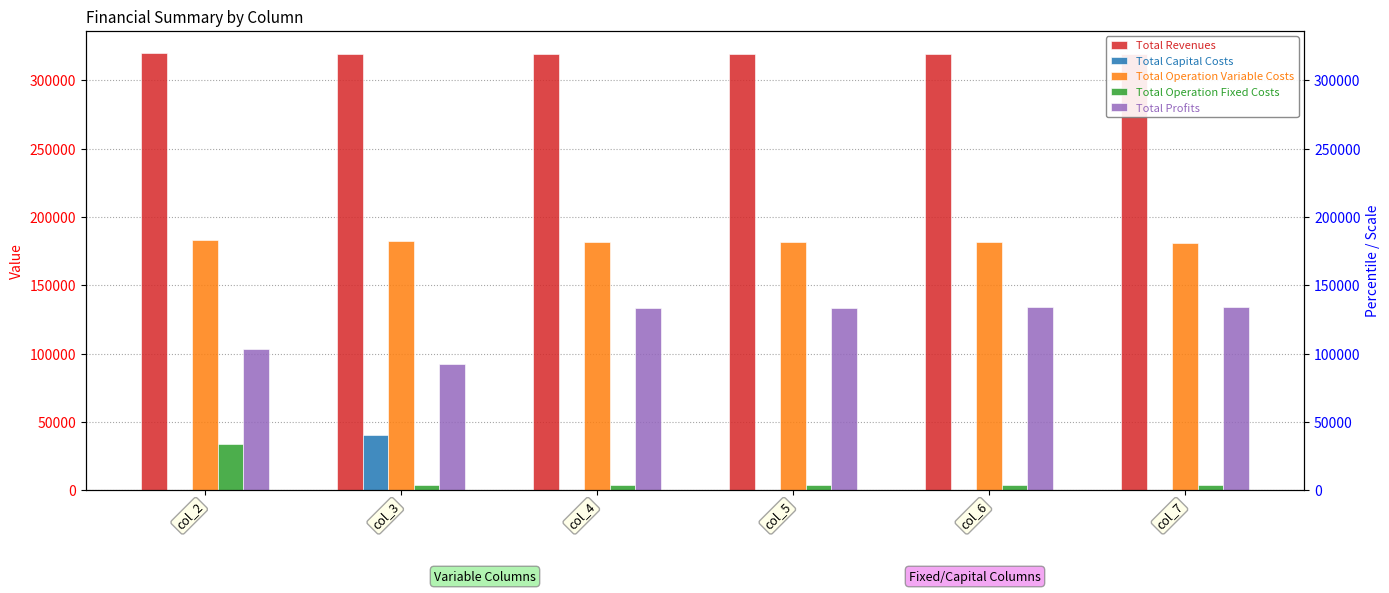

Reading left to right, what are all the values shown in this chart?

Total Revenues: col_2=320160.2	col_3=319541.2	col_4=319541.2	col_5=319541.2	col_6=319541.2	col_7=319541.2
Total Capital Costs: col_2=0.0	col_3=40800.0	col_4=0.0	col_5=0.0	col_6=0.0	col_7=0.0
Total Operation Variable Costs: col_2=183011.3	col_3=182349.2	col_4=182047.6	col_5=181745.6	col_6=181443.2	col_7=181140.4
Total Operation Fixed Costs: col_2=33627.6	col_3=4287.5	col_4=4287.5	col_5=4287.5	col_6=4287.5	col_7=4287.5
Total Profits: col_2=103521.4	col_3=92104.4	col_4=133206.0	col_5=133508.0	col_6=133810.4	col_7=134113.3